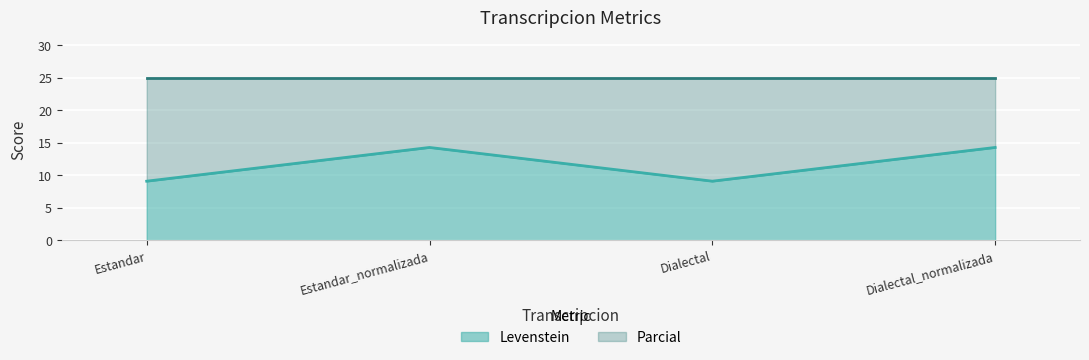

At which category does the chart reach its peak across all series?

Estandar_normalizada